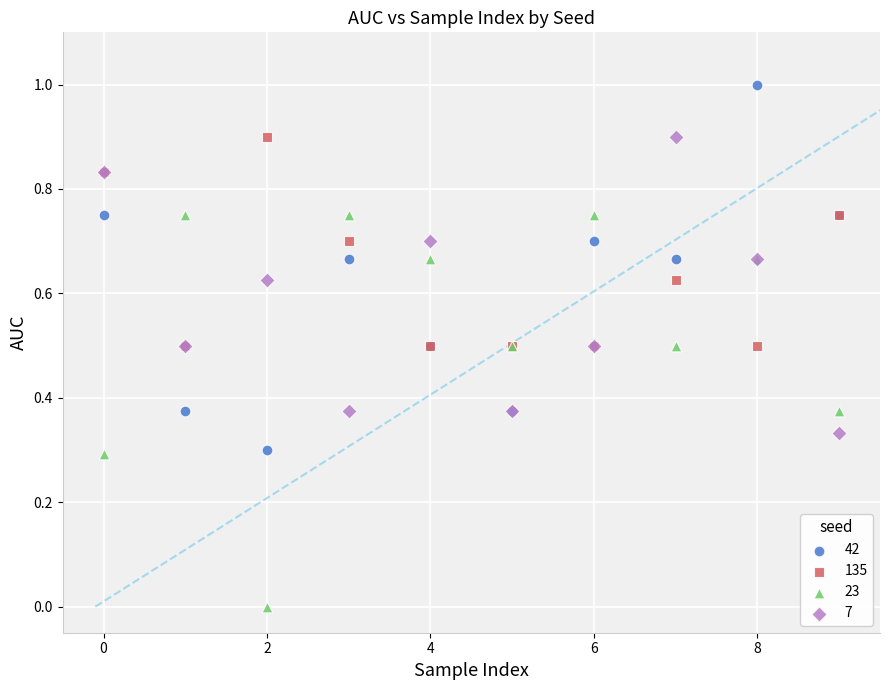

Which series reaches the maximum Y coordinate?

42